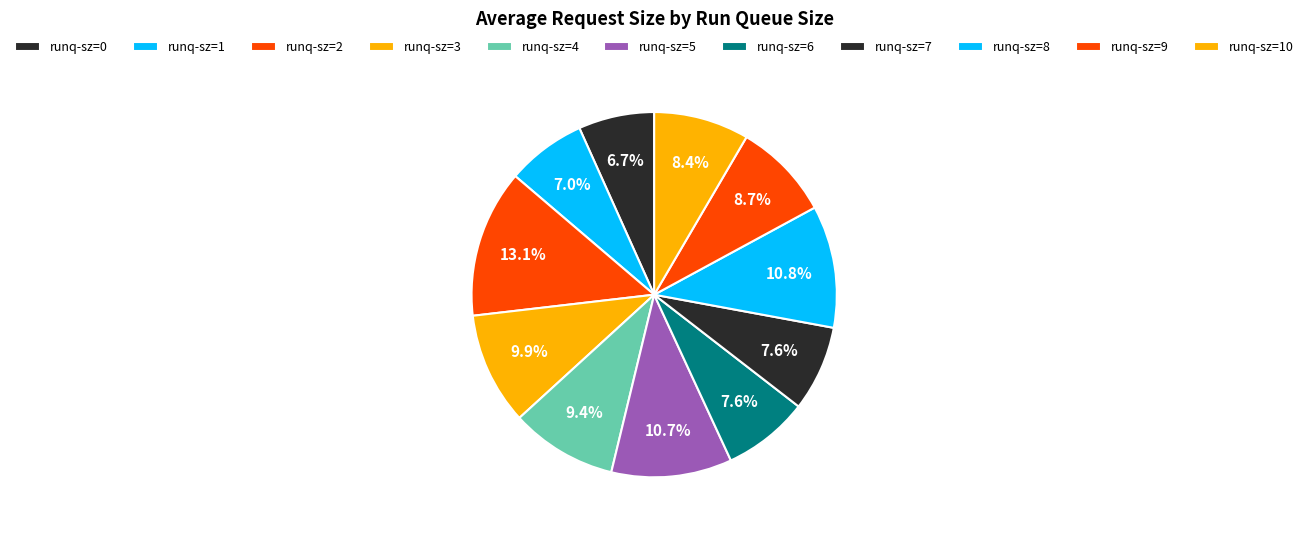

How many slices are in this pie chart?

11